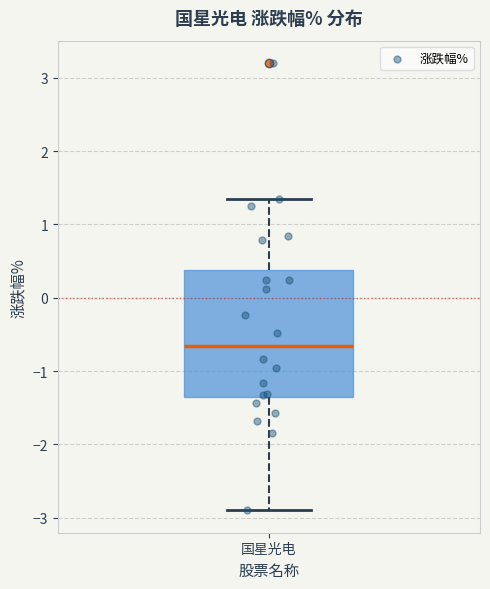

Transcribe this box plot: give where the median line is, the range the box spans, and where the two whiskers end, as read against the y-axis. The values are not printed on the chart, so give them approximately, as read against the axis.

median -0.7, box -1.4 to 0.4, whiskers -2.9 to 1.3